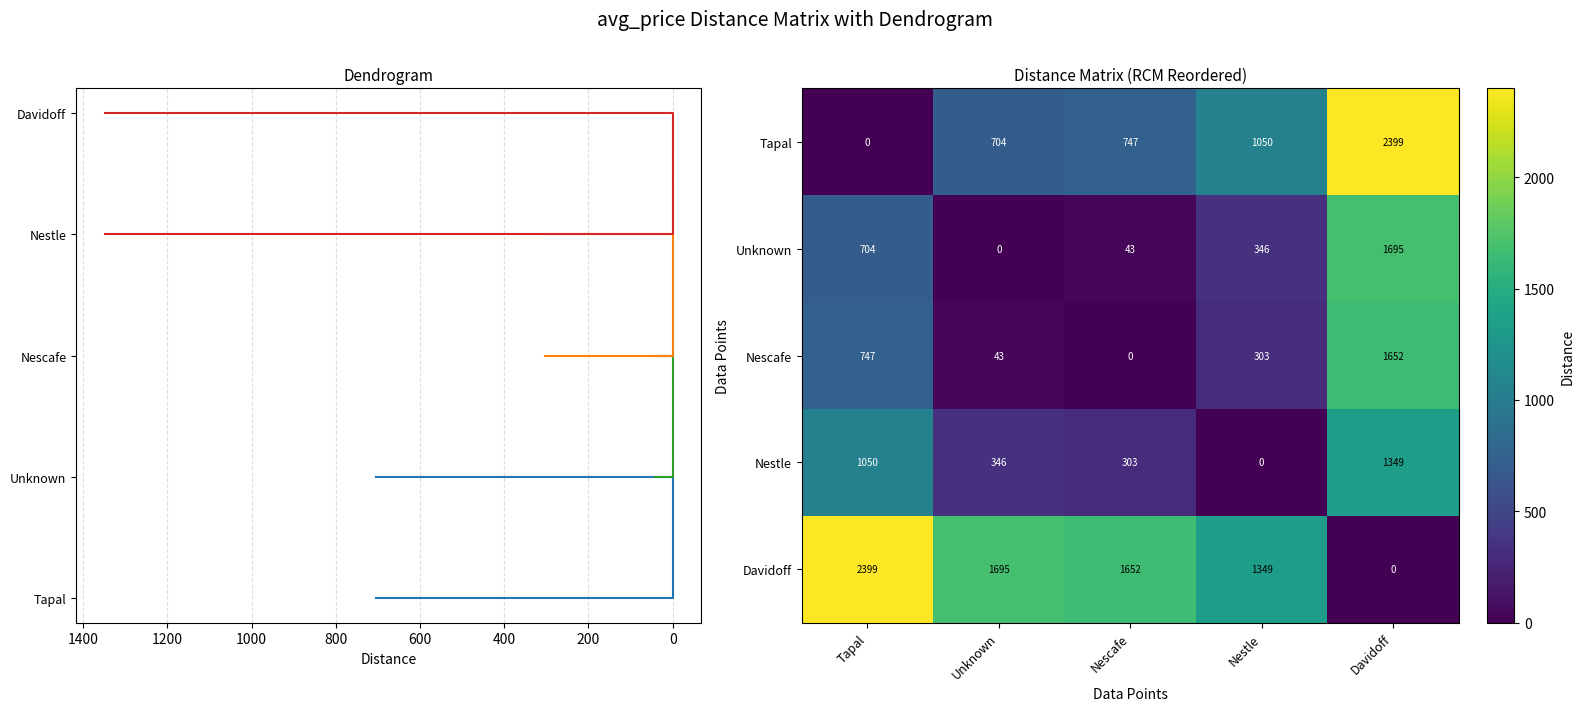

Is it true that Nestle equals 195.8 at Unknown?

False